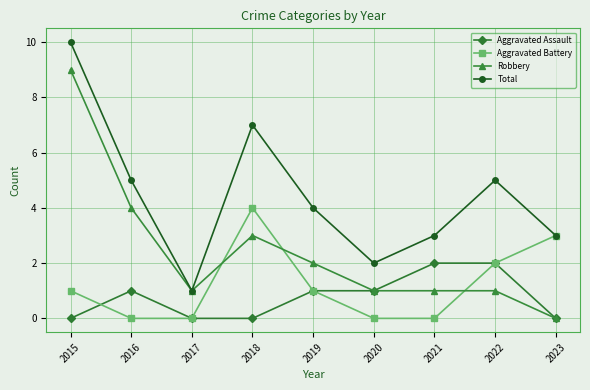

What is the value of the Robbery point at the 7th from the left?

1